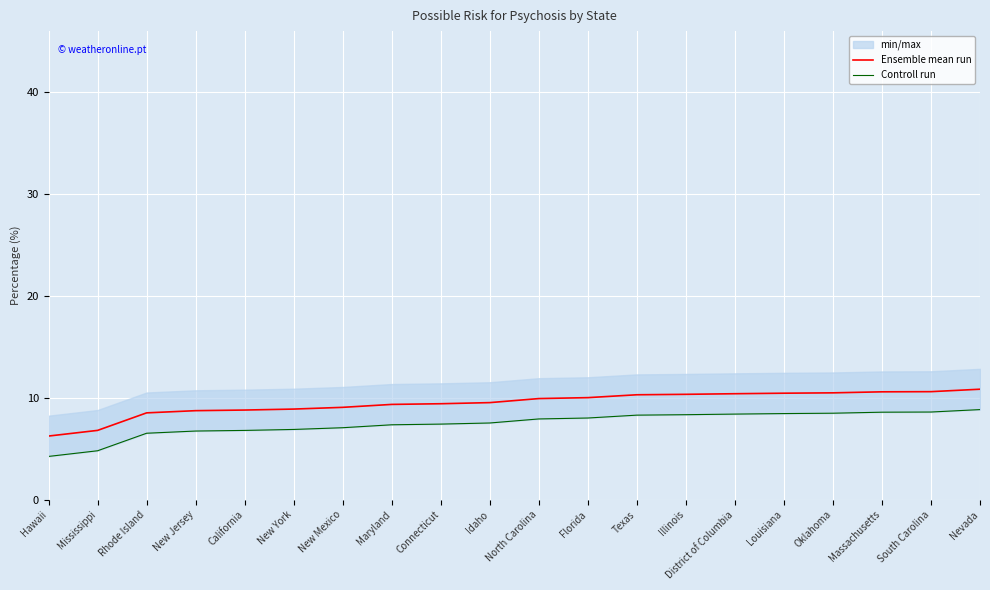

What is the spread (max minus min) of values at District of Columbia?

2.0